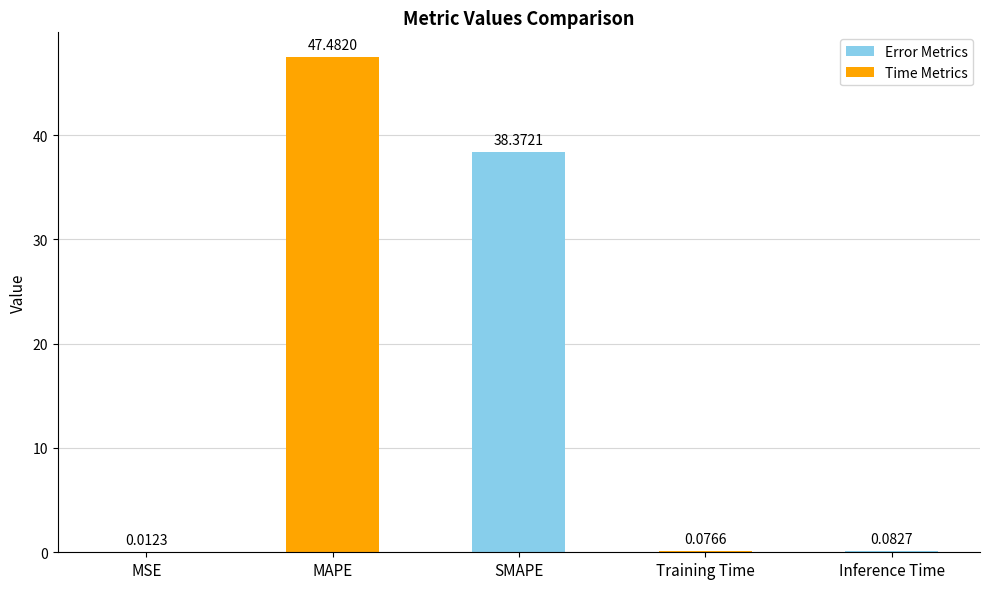

What is the sum of all values?

86.0